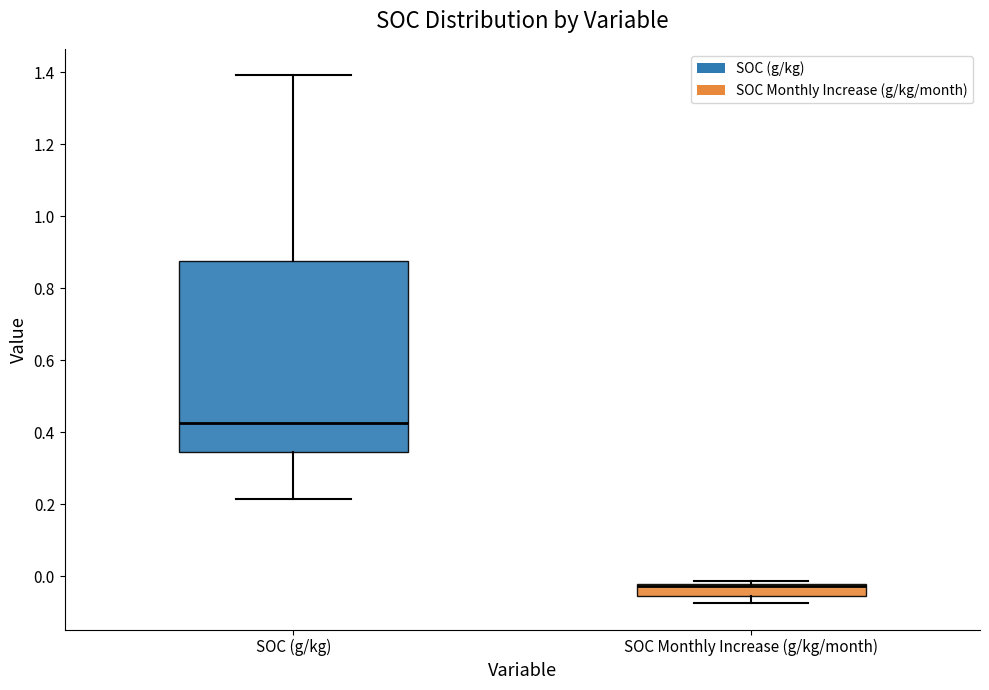

Reading left to right, transcribe this box plot: for each box, give where its median line is, the range the box spans, and where its two whiskers end, as read against the y-axis. The values are not printed on the chart, so give them approximately, as read against the axis.

SOC (g/kg): median 0.42, box 0.34 to 0.88, whiskers 0.22 to 1.40
SOC Monthly Increase (g/kg/month): median -0.02 (just below the box's upper edge), box -0.06 to -0.02, whiskers -0.08 to -0.02 (just above the box's upper edge)